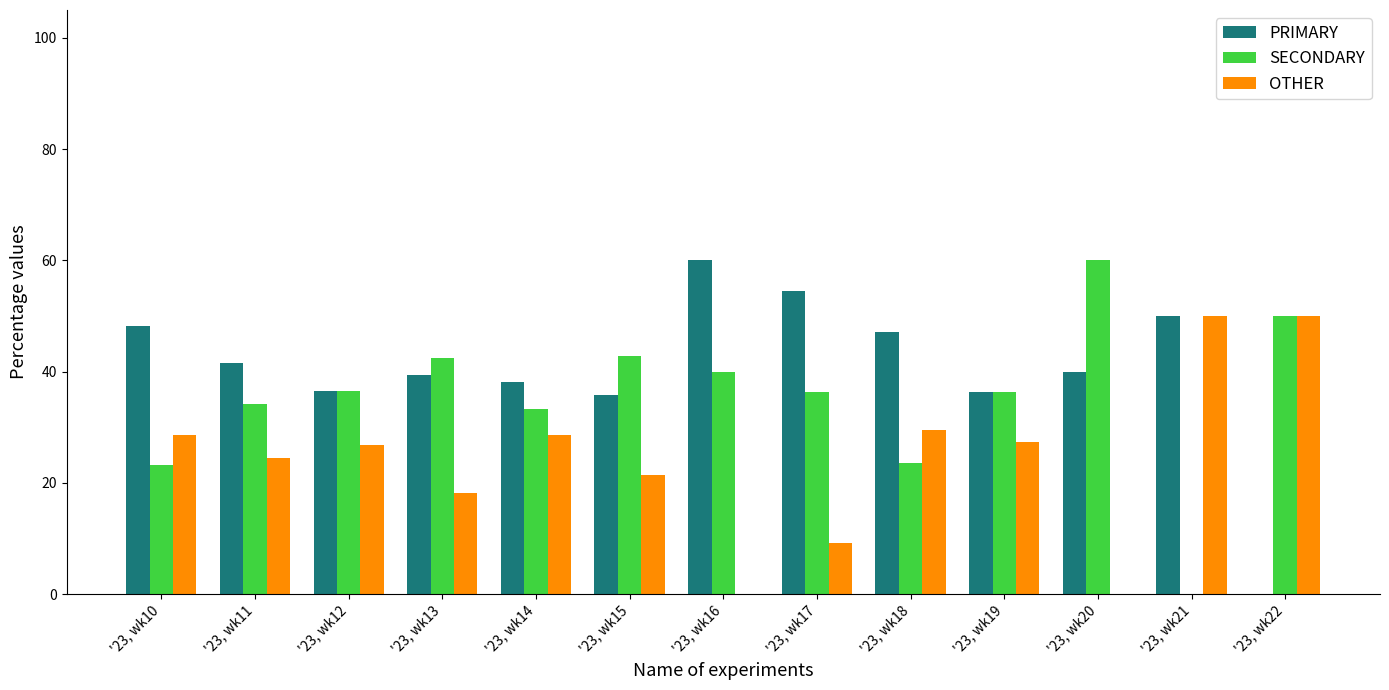

What is the sum of the OTHER values at '23, wk15 and '23, wk19?

48.7